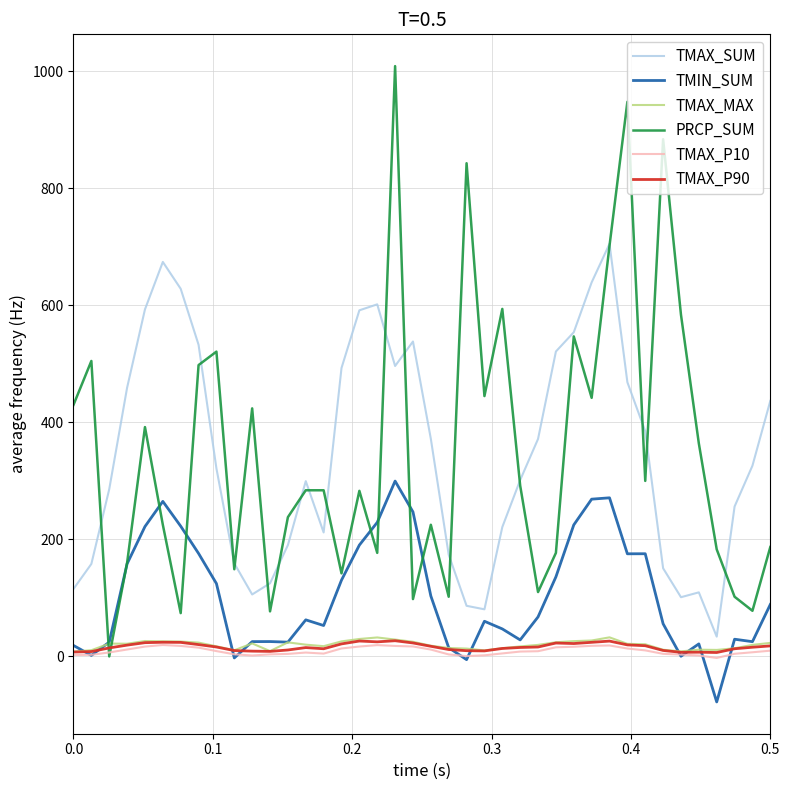

True or false: TMAX_SUM and TMAX_P10 intersect in this chart.

False